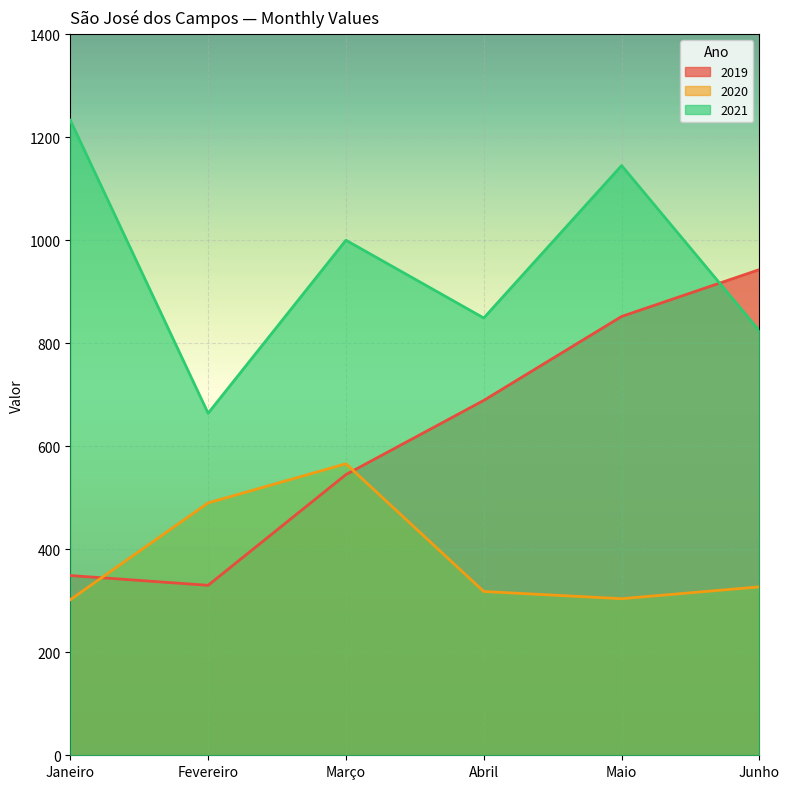

At how many categories does at least one series exceed 721?

5